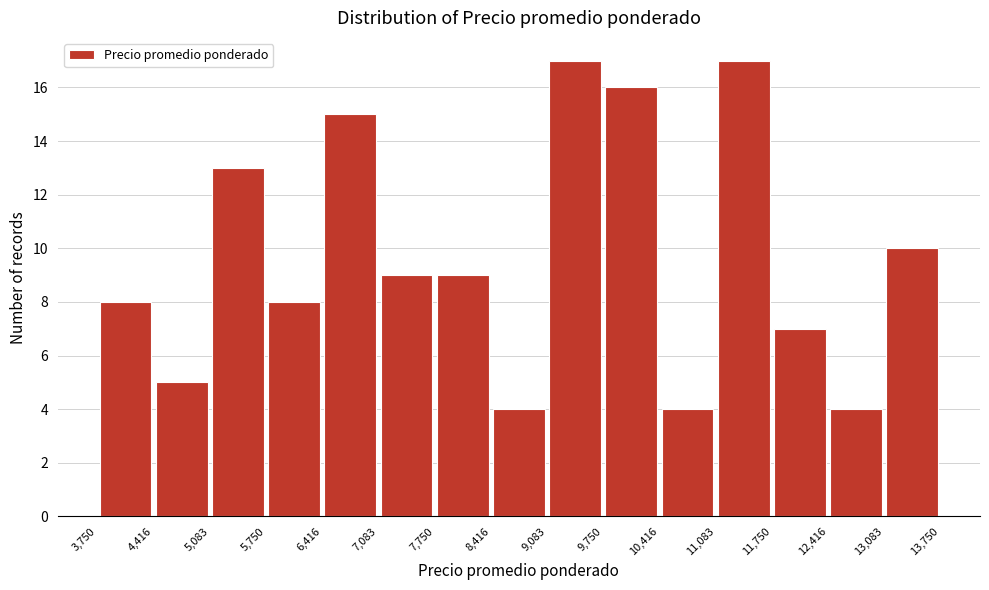

What is the height of the bar covering 10,416 to 11,083 on the x-axis? The values are not printed on the chart, so give them approximately, as read against the axis.

4